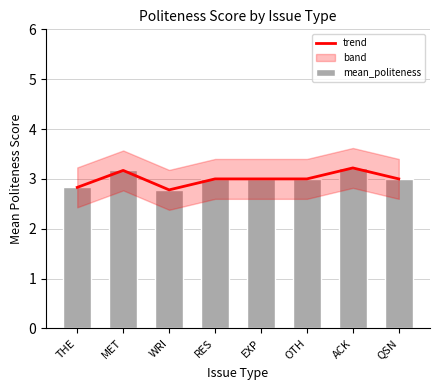

True or false: mean_politeness has a value of 1.3 at ACK.

False